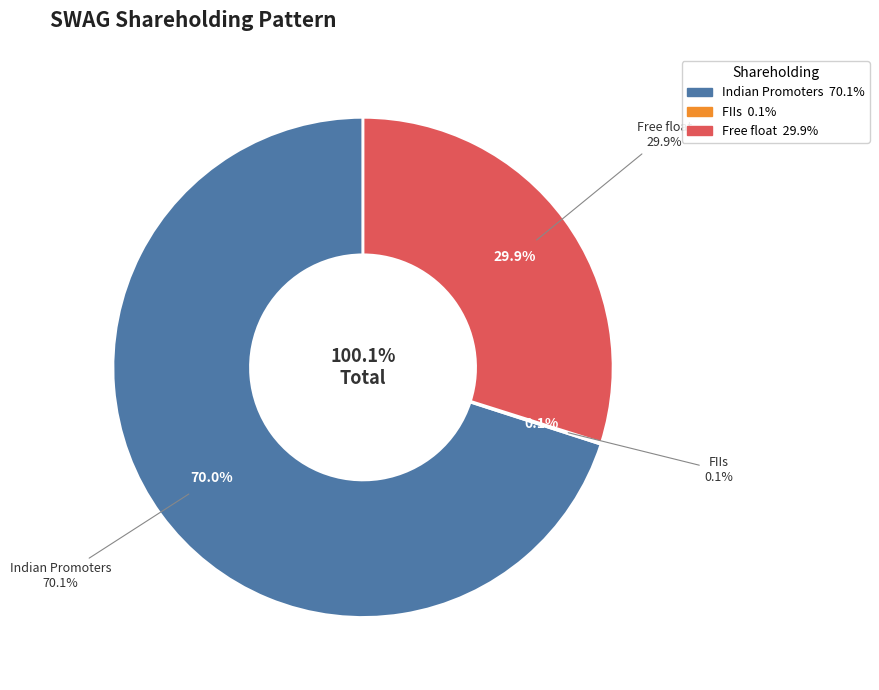

Count the number of slices in the pie.

7